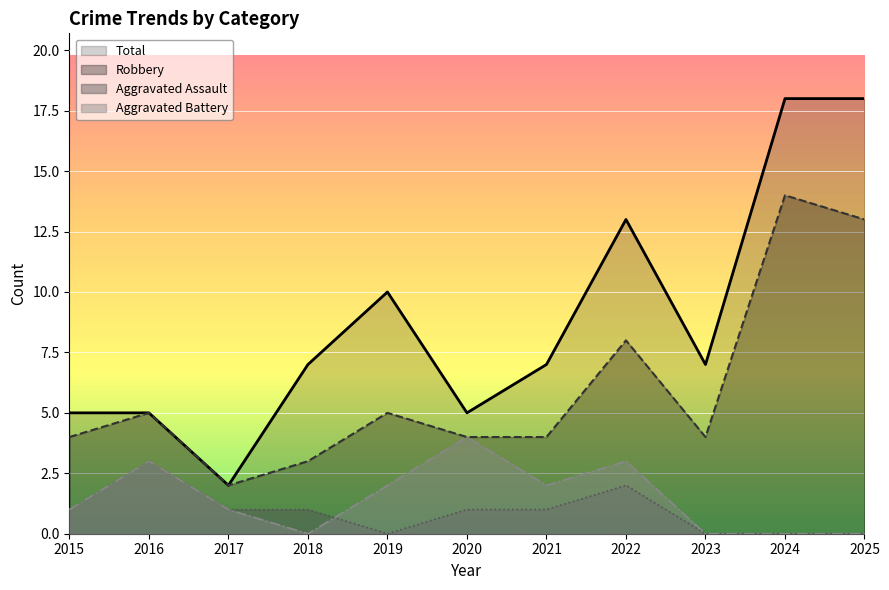

How many values in the Robbery series exceed 4?

5